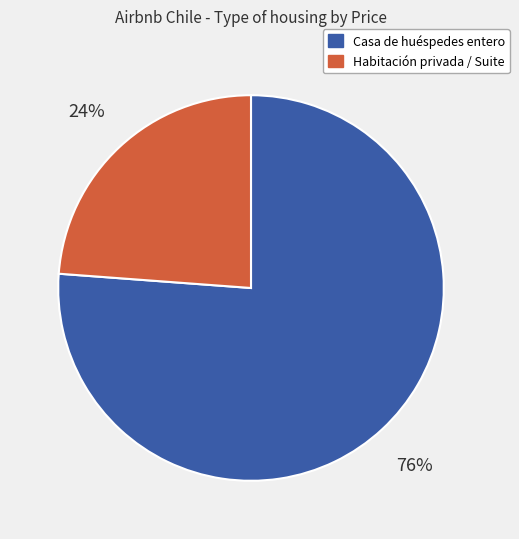

To the nearest percent, what is the difference between the largest and smallest slice percentages?

52%